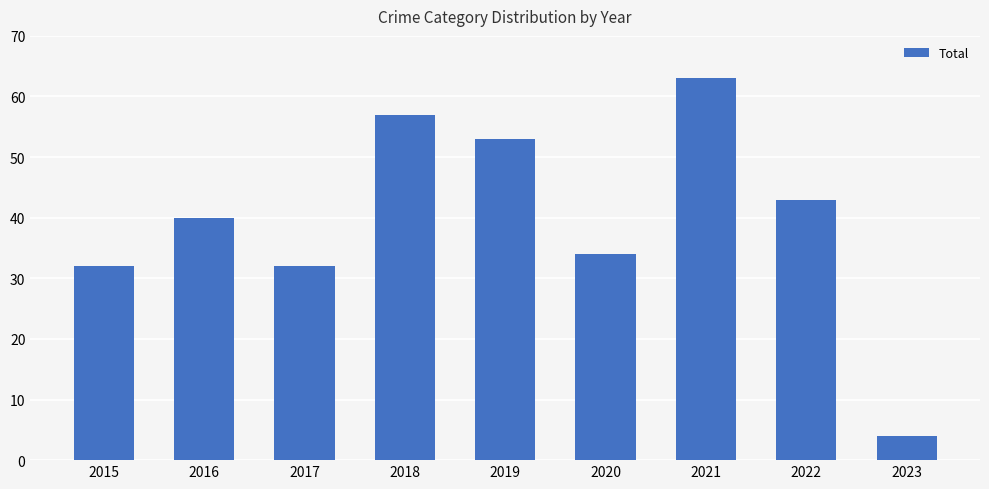

Are the bars horizontal?

No